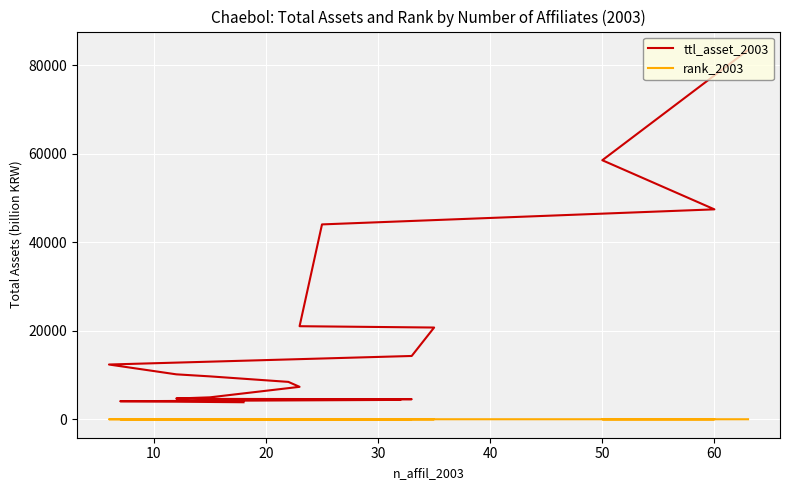

Does the chart display data point markers on the line(s)?

No